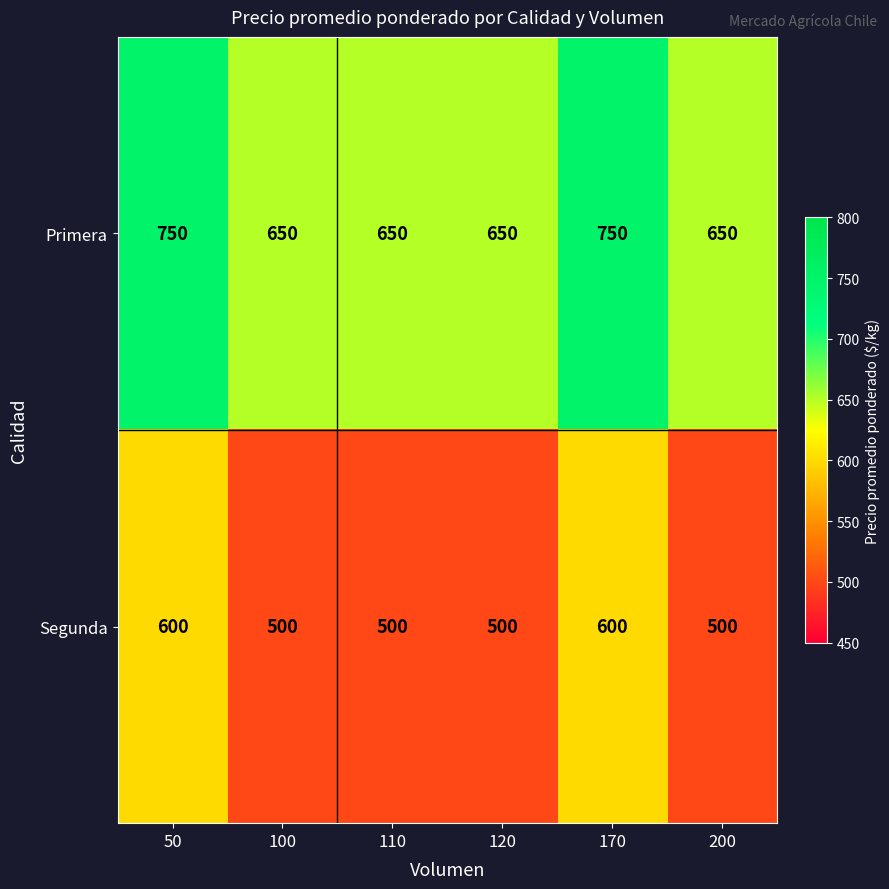

What value does the Primera series have at 50?

750